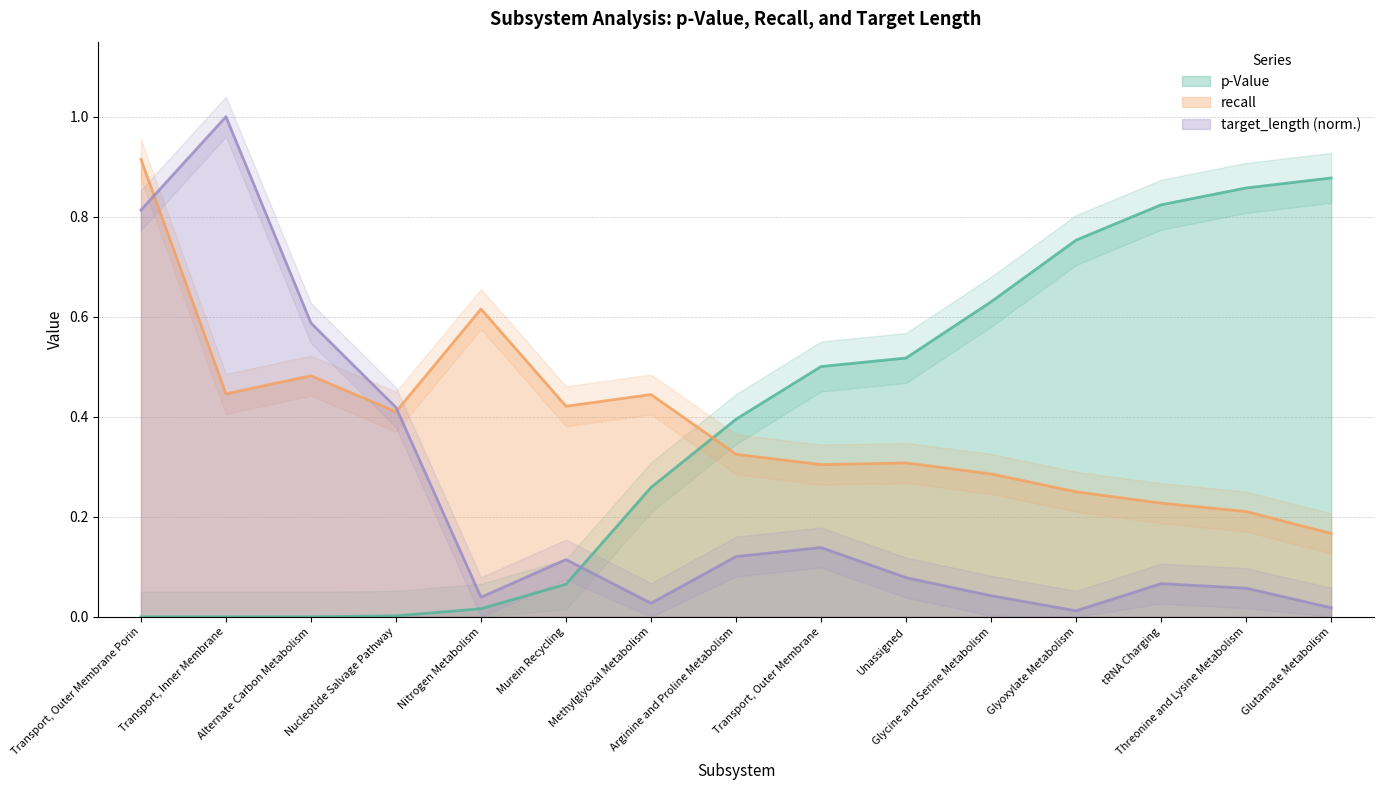

At which category is the sum across all series the highest?

Transport, Outer Membrane Porin